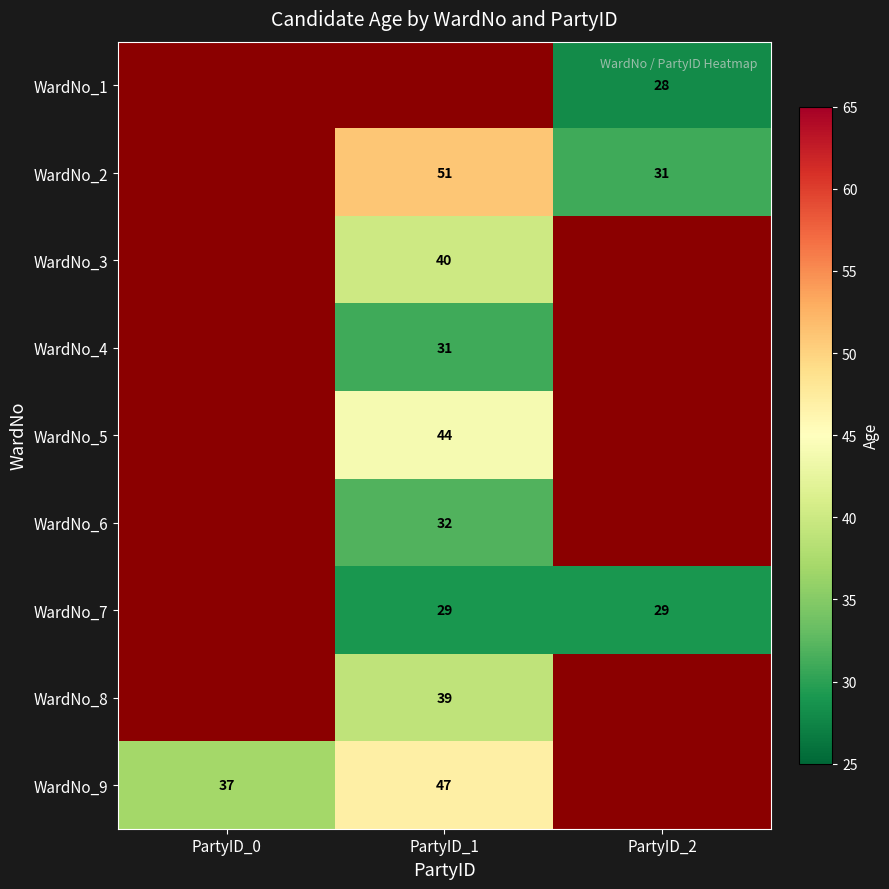

What is the total value across all series at PartyID_2?

88